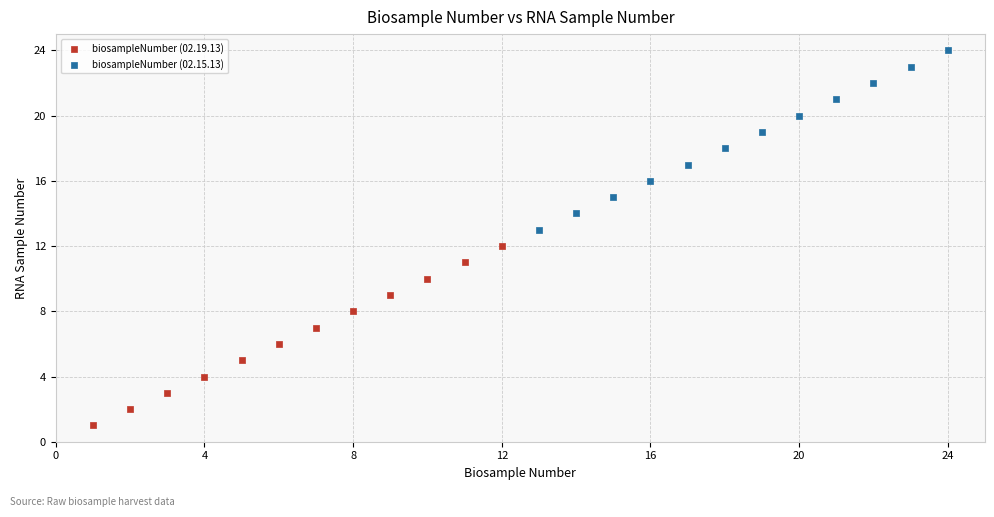

Which series contains the lowest Y value?

biosampleNumber (02.19.13)